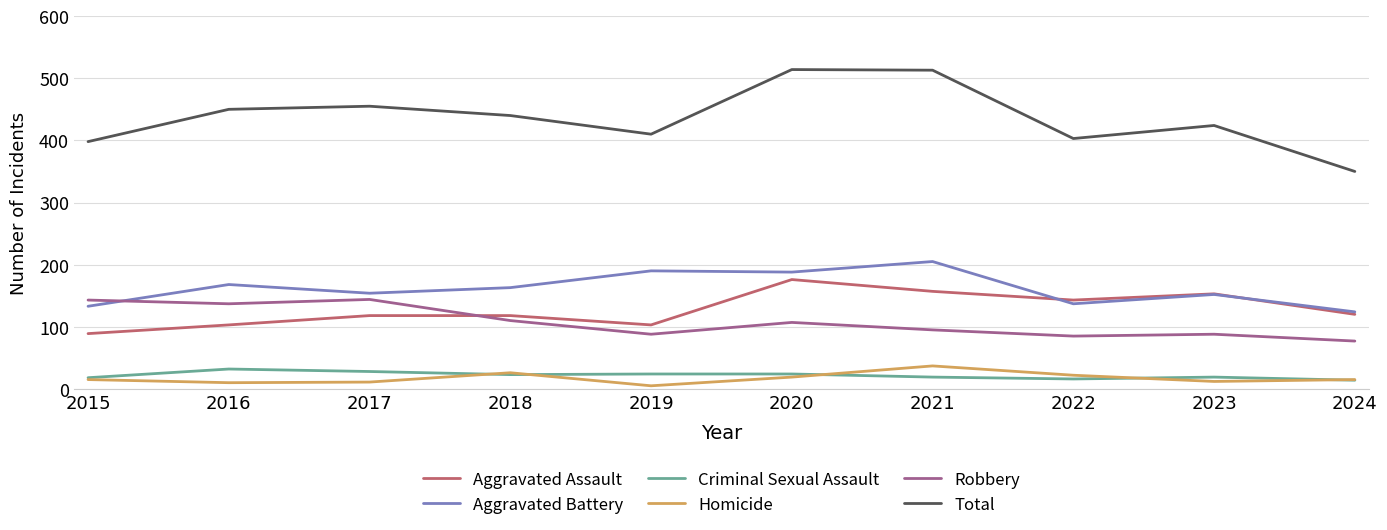

What is the sum of the Aggravated Battery values at 2024 and 2018?

287